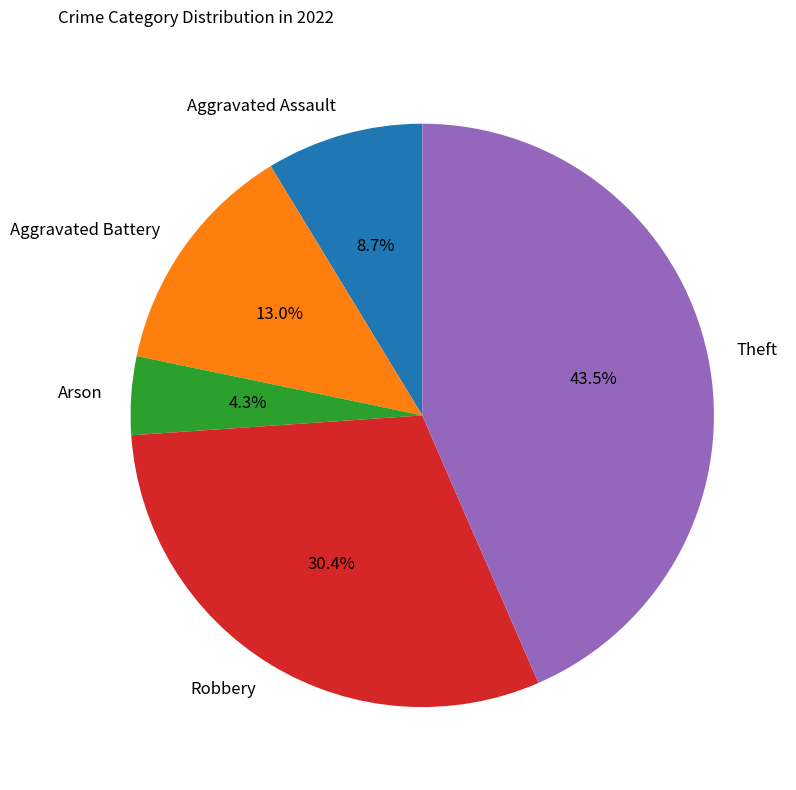

To the nearest percent, what is the combined percentage of Aggravated Battery and Aggravated Assault?

22%